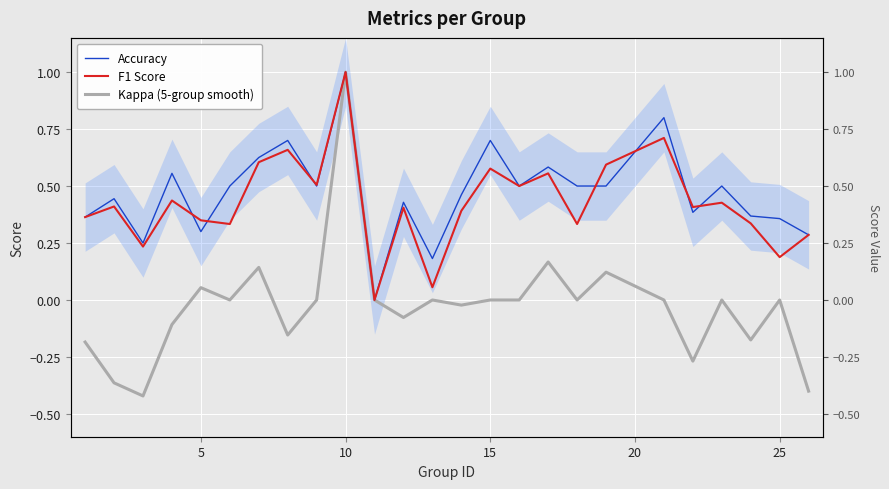

What is the maximum value for F1 Score?

1.0